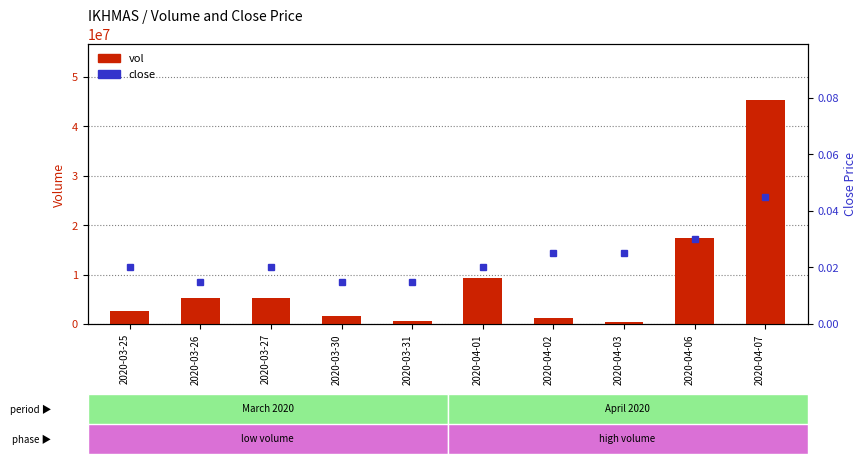

Where does the vol series first go above 5238300?

2020-03-27